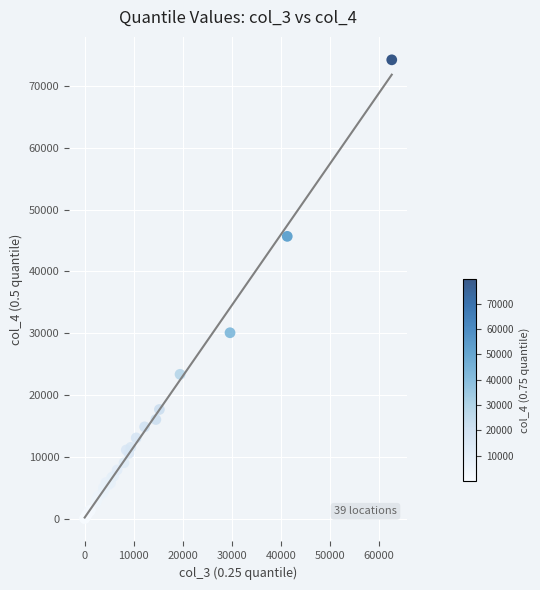

What Y value in the scatter plot is closest to 37110?

30061